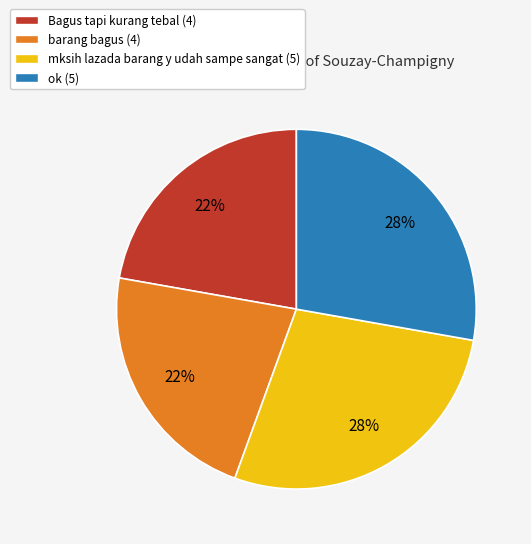

Between barang bagus and ok, which is larger?

ok